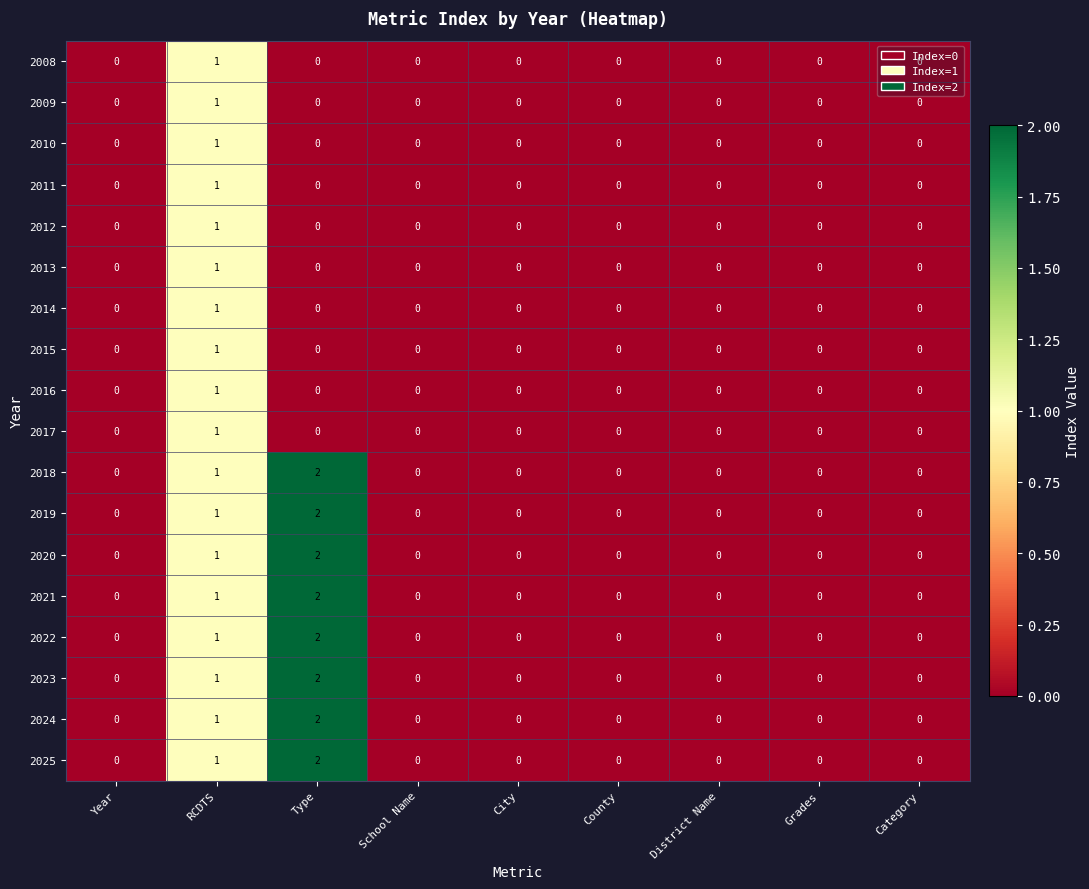

At which label is 2022 closest to 1?

RCDTS